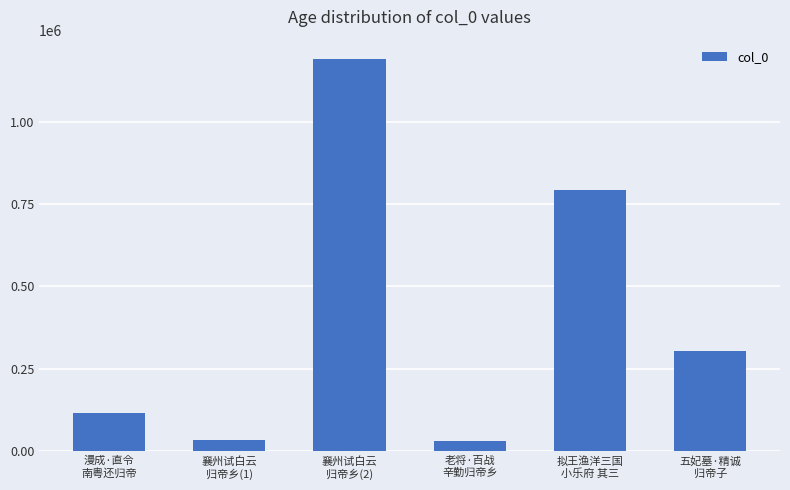

Which label corresponds to the largest value in the chart?

襄州试白云
归帝乡(2)